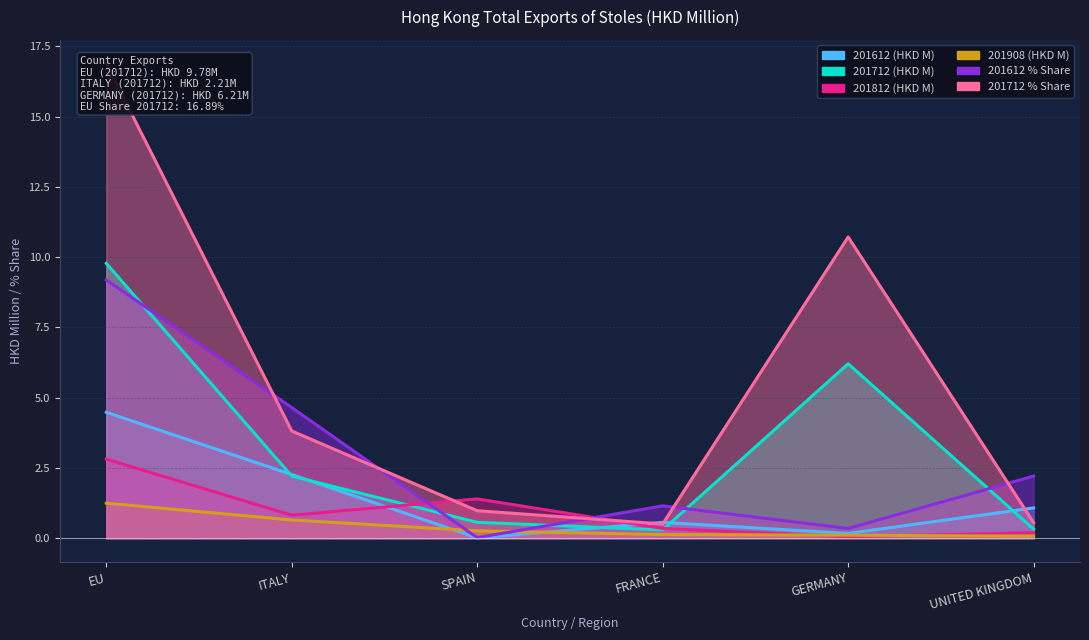

What is the difference between the maximum and second lowest values in the 201908 series?

1.1